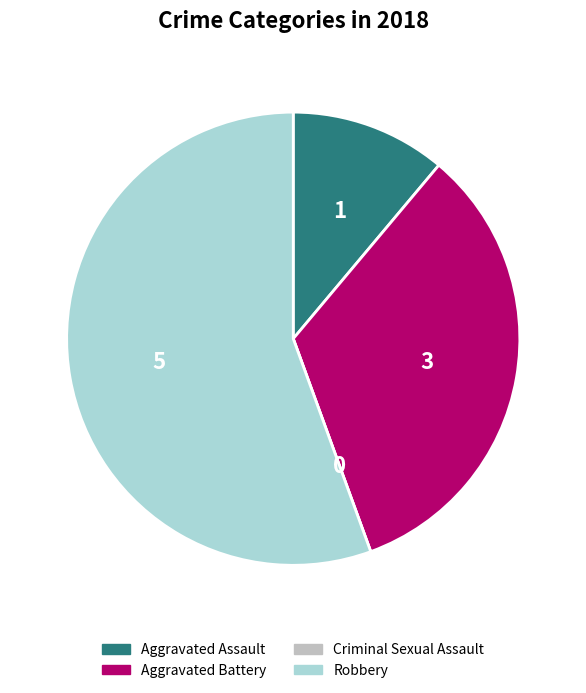

Which category has the biggest portion of the pie?

Robbery